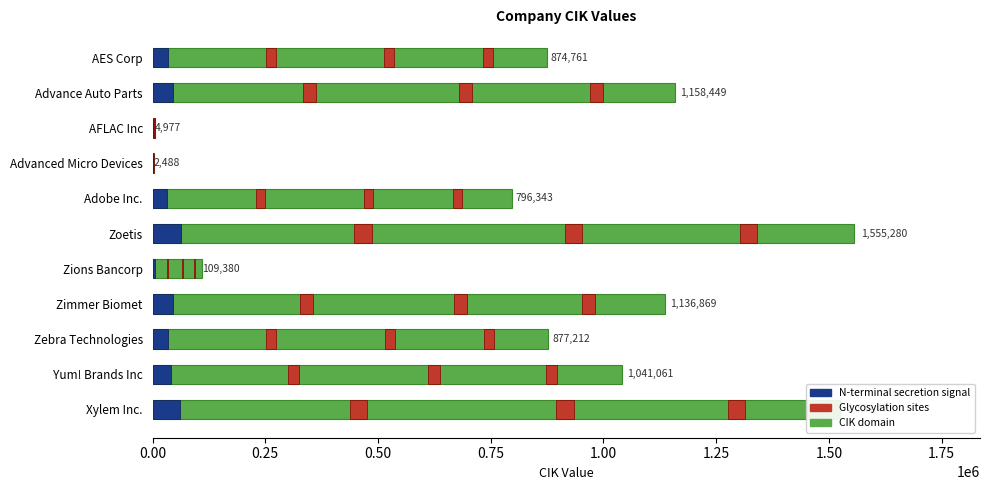

The value at Zimmer Biomet is 1707265. True or false?

False